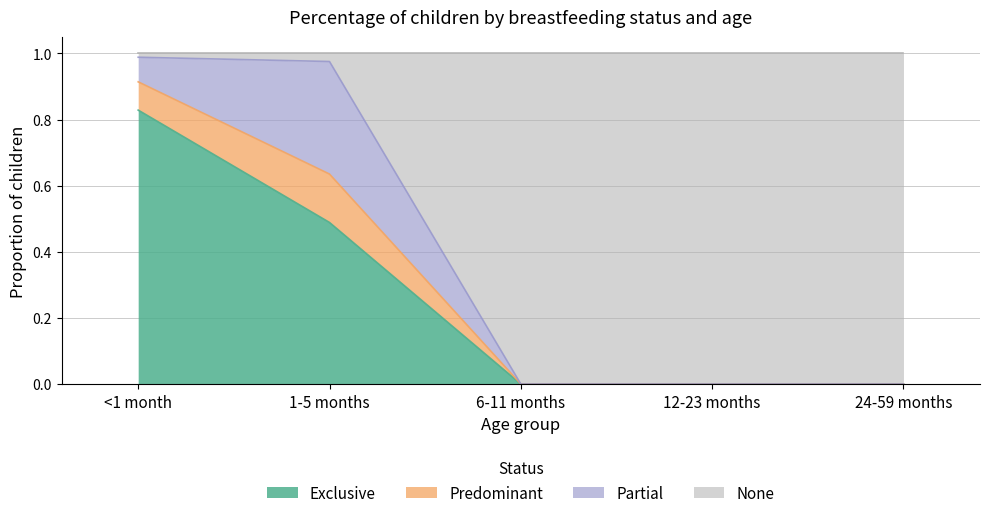

Which series has the largest total across all categories?

None